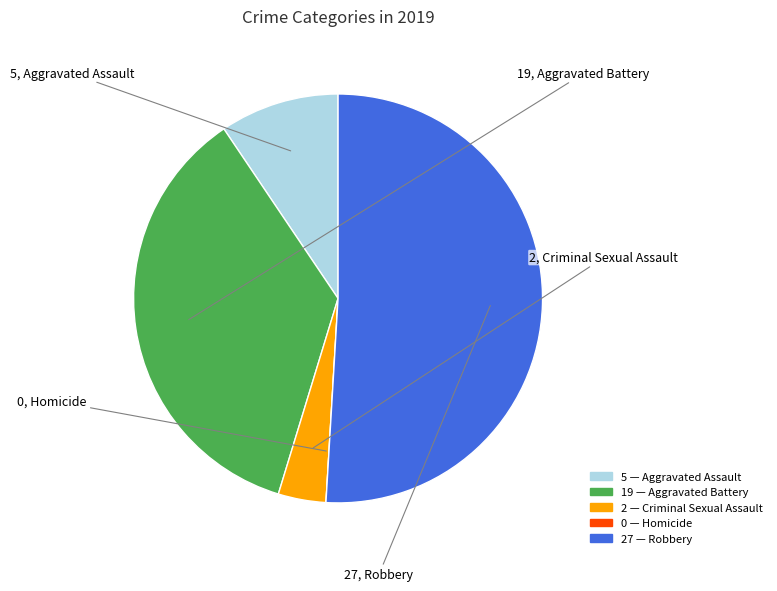

Does any single category account for the majority?

Yes